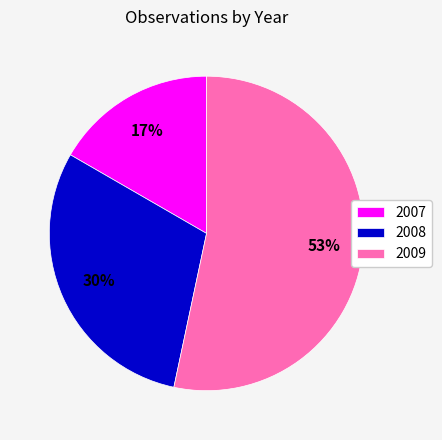

What is the majority slice?

2009